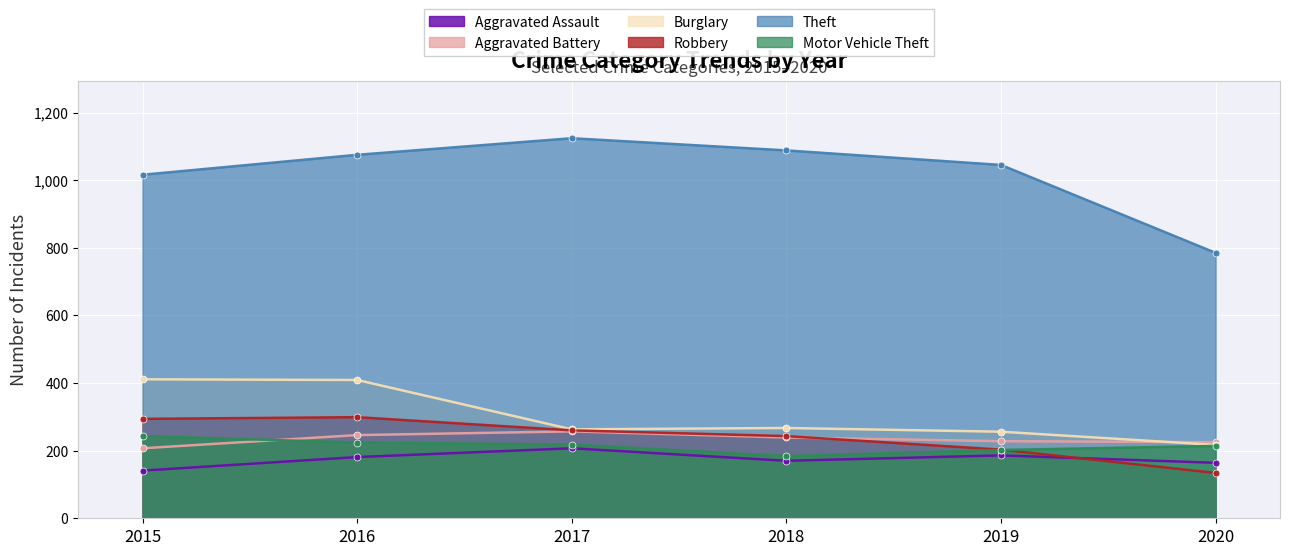

What is the difference between the second highest and minimum values in the Motor Vehicle Theft series?

40